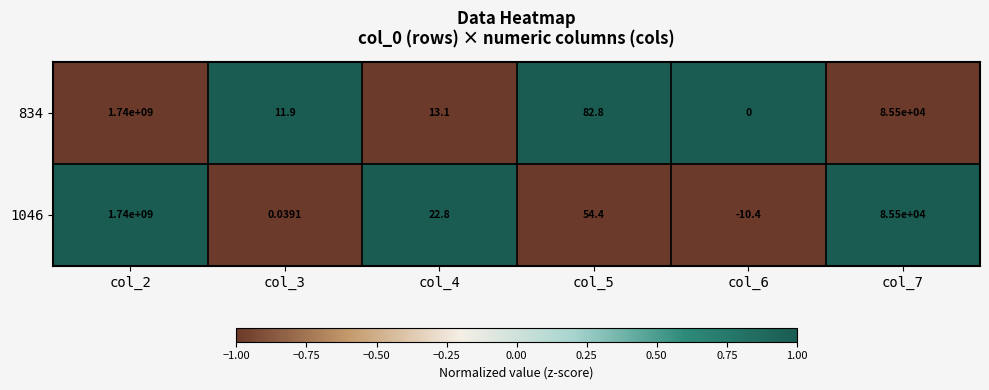

Is the value of 1046 at col_7 greater than the value of 834 at col_6?

Yes